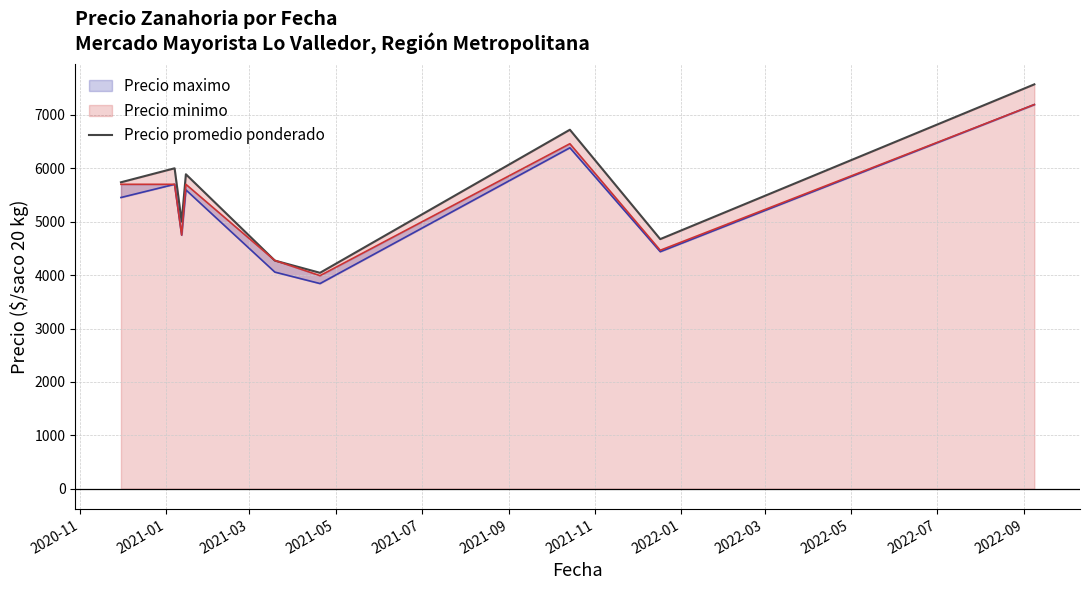

At which category does the data reach its first local peak?

2021-01